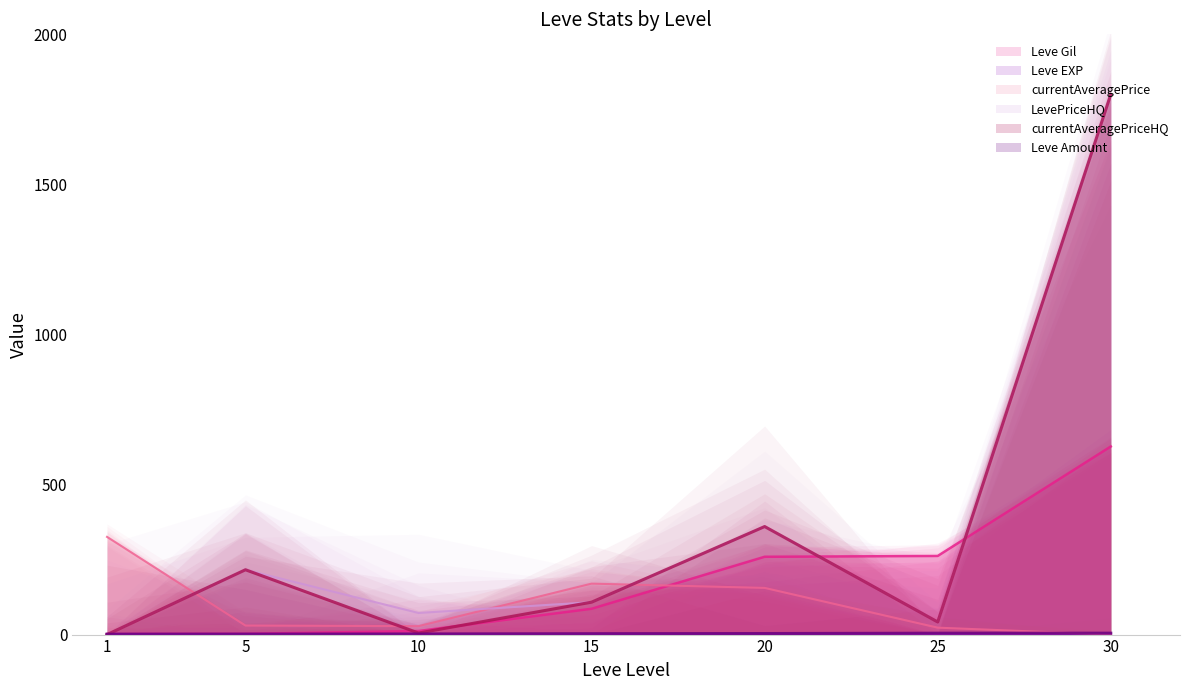

Which series has the widest spread of values?

LevePriceHQ